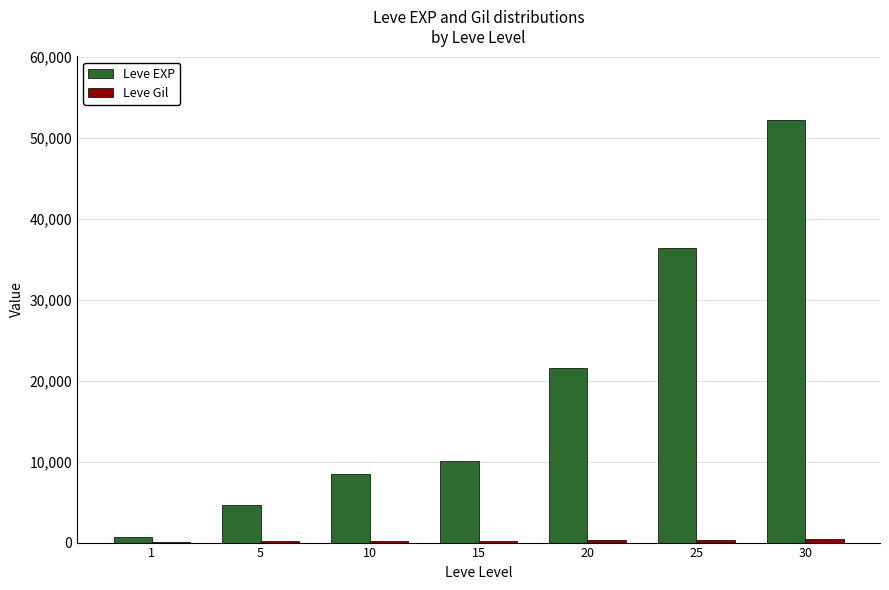

Between 5 and 25, which series saw the biggest shift?

Leve EXP